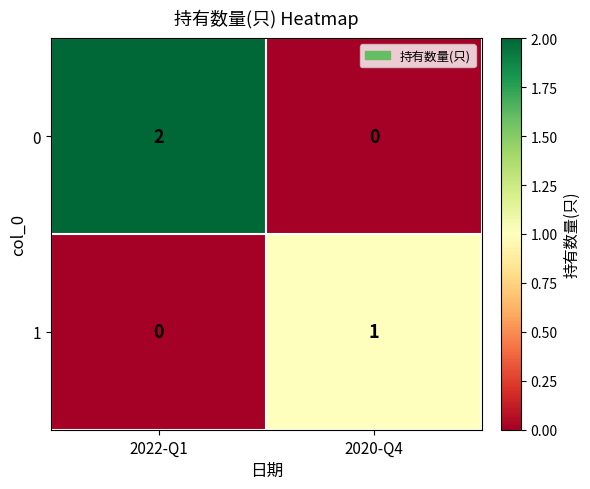

How many distinct data groups are displayed?

2